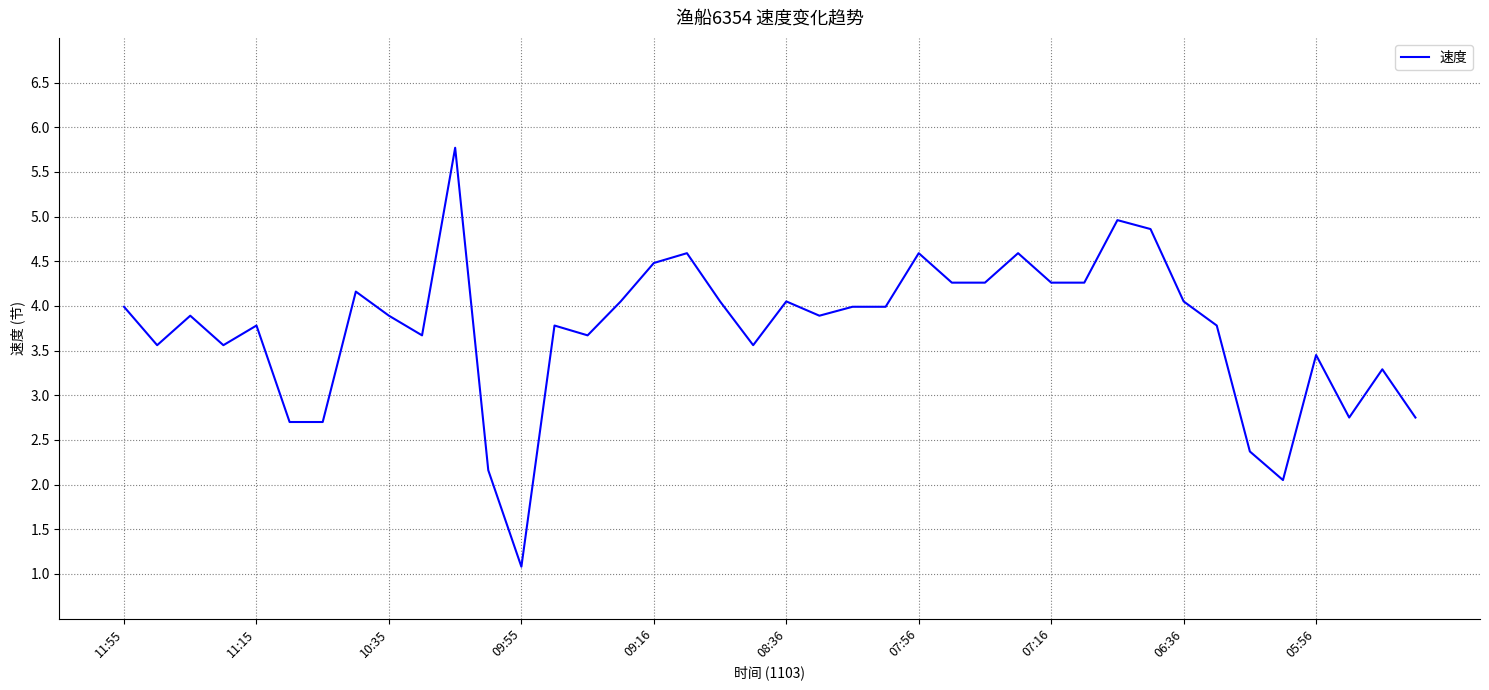

What is the minimum value shown in the chart?

1.1